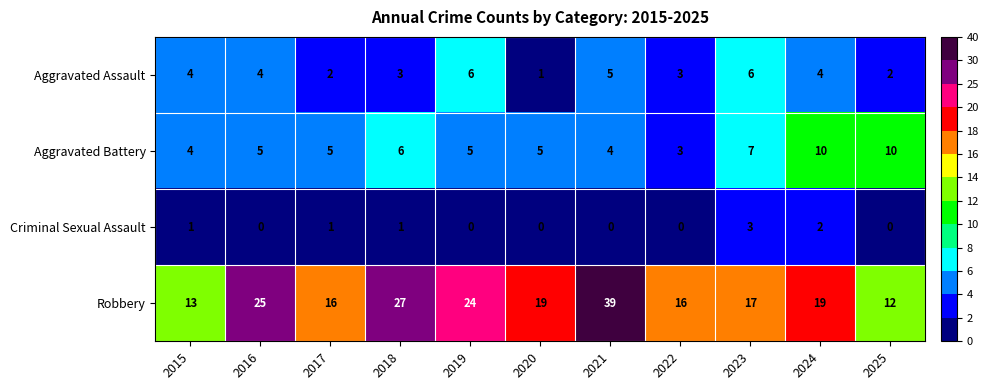

How many data points does each series have?

11